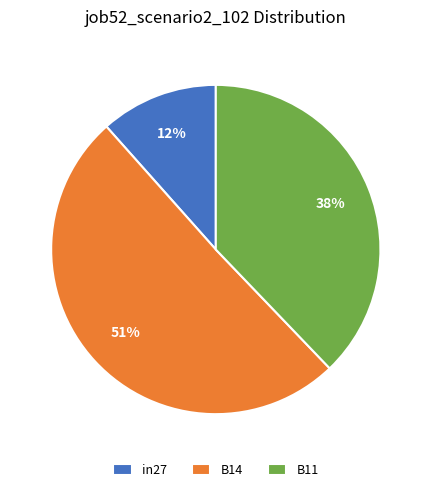

To the nearest percent, what is the average slice percentage?

33%